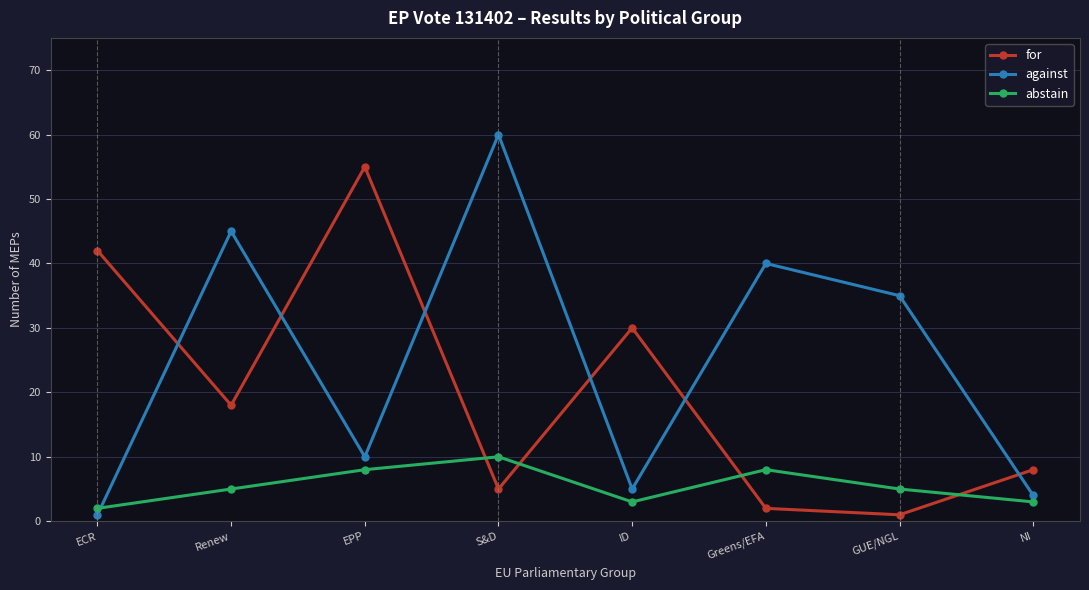

True or false: against and for intersect in this chart.

True